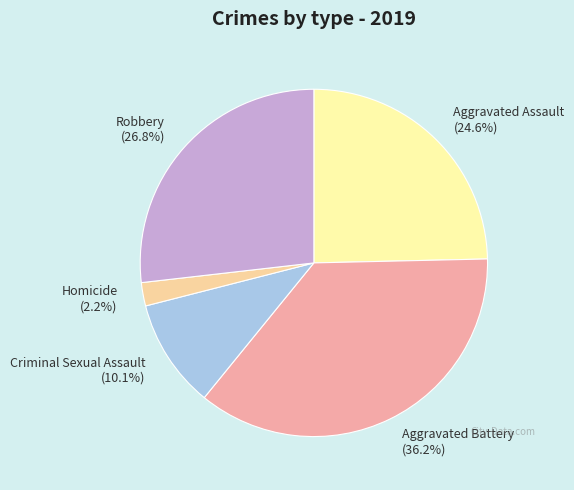

Count the number of slices in the pie.

5